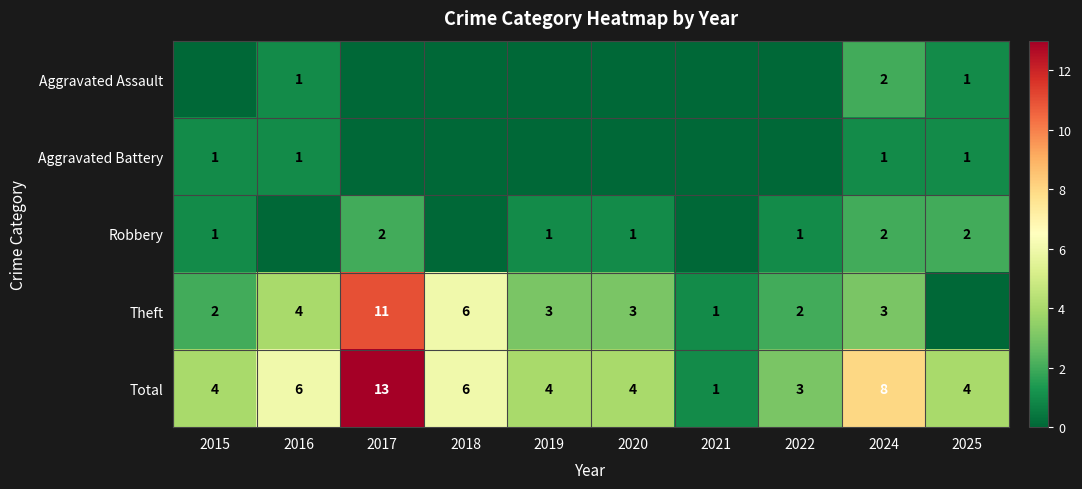

The Aggravated Assault series shows 3 at 2024. True or false?

False